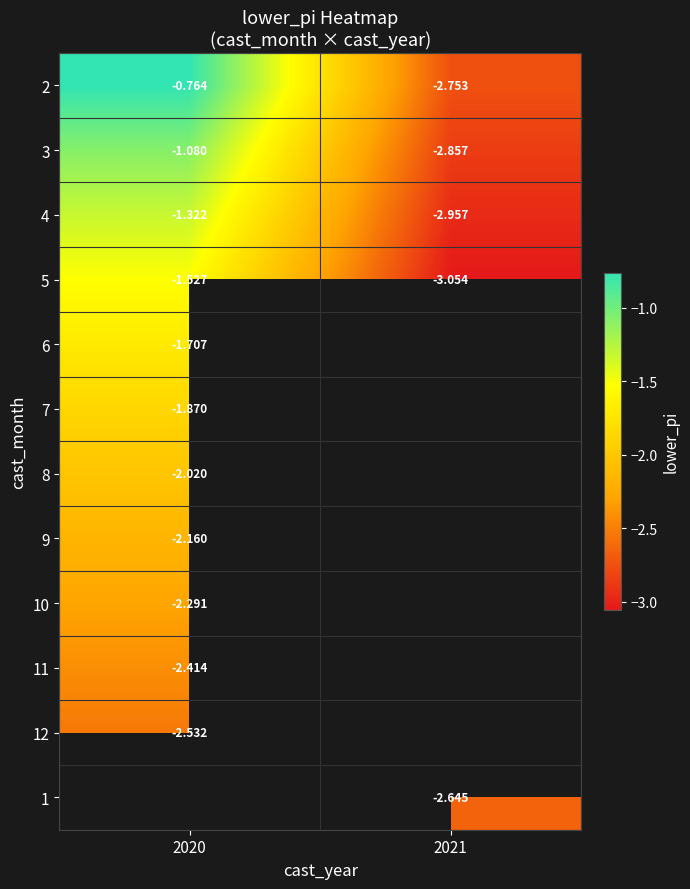

List the labels in order of 4 value, smallest first.

2021, 2020